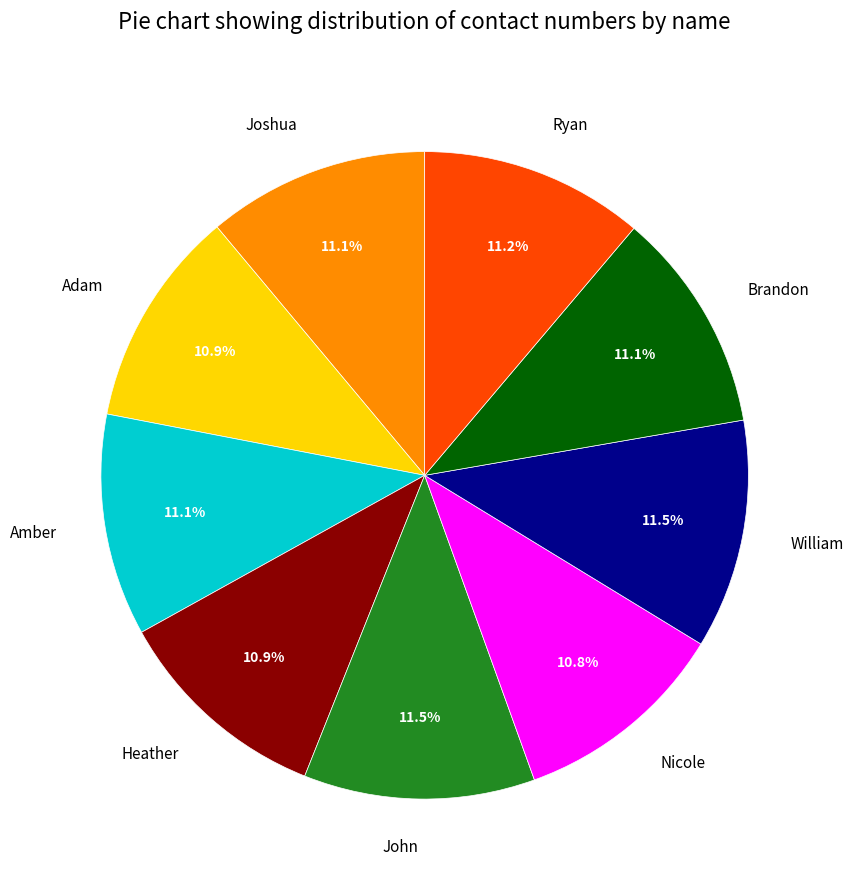

To the nearest percent, what percentage of the pie is Amber?

11%